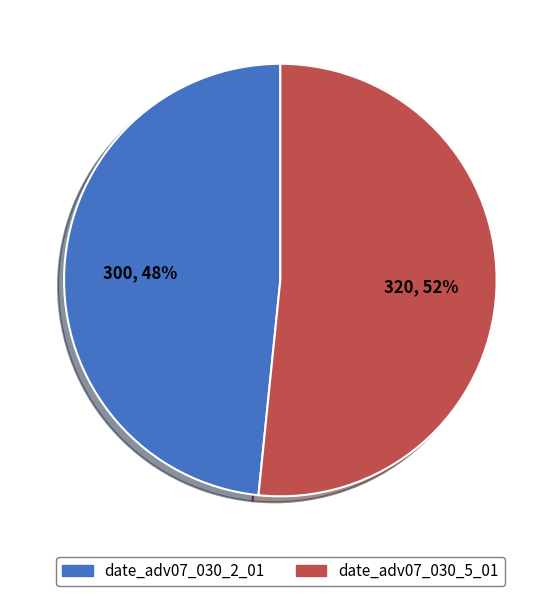

Do date_adv07_030_2_01 and date_adv07_030_5_01 together represent more than half of the pie?

Yes